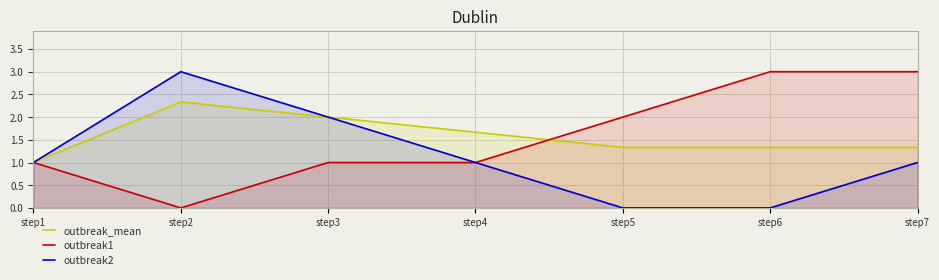

What are all the series names shown in the legend?

outbreak_mean, outbreak1, outbreak2